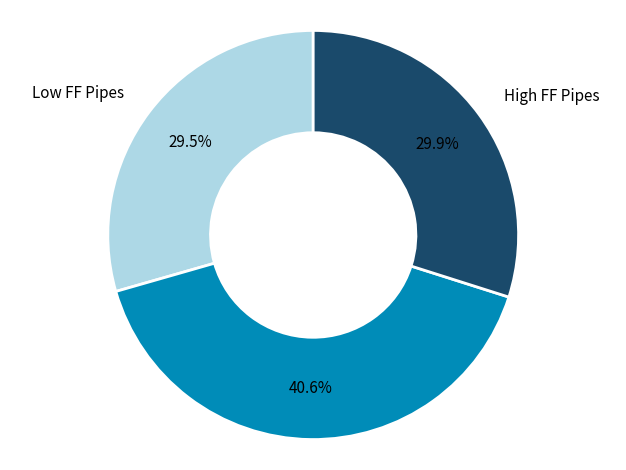

To the nearest percent, what is the average slice percentage?

33%